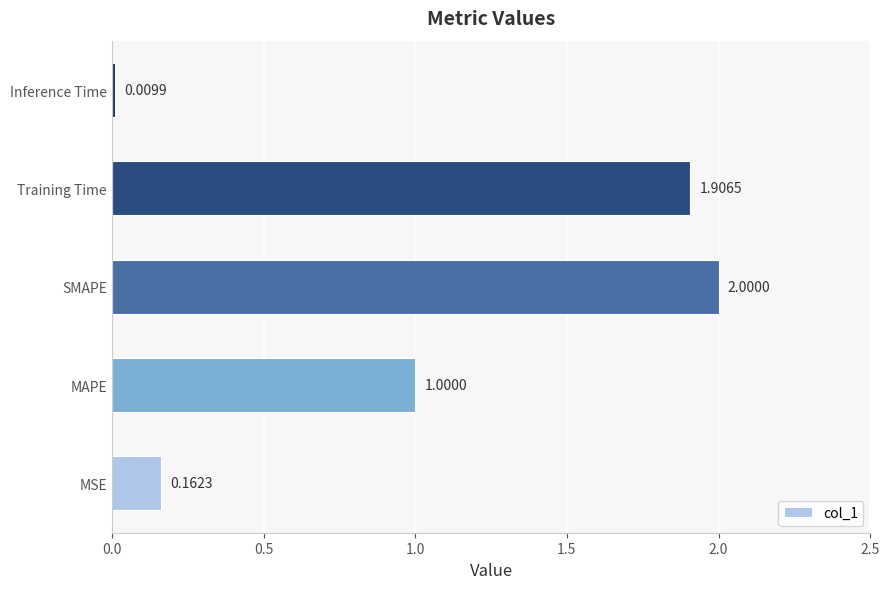

Does the chart contain any negative values?

No